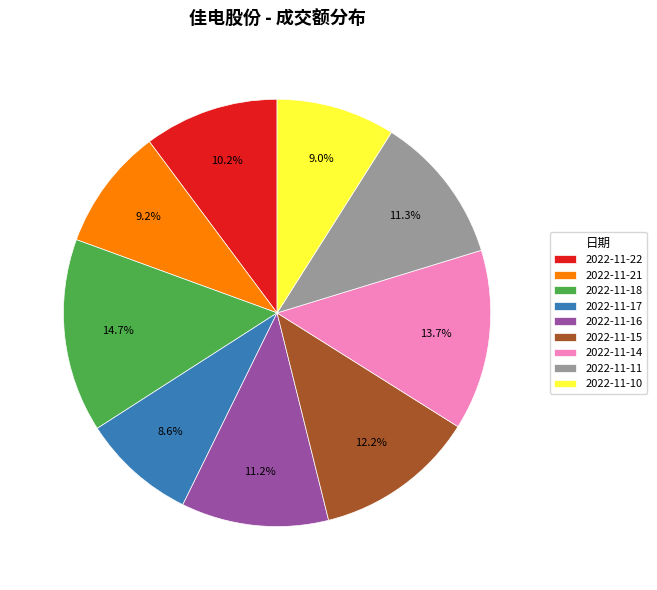

True or false: 2022-11-16 accounts for 11% of the total.

True